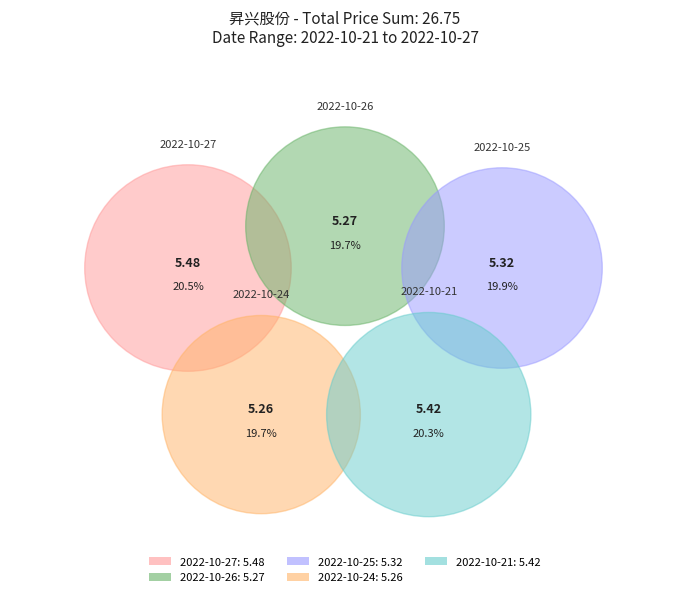

Count the number of slices in the pie.

5